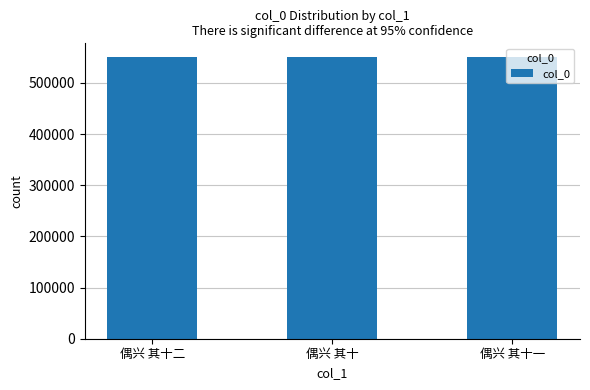

What is the approximate value at 偶兴 其十?

549713